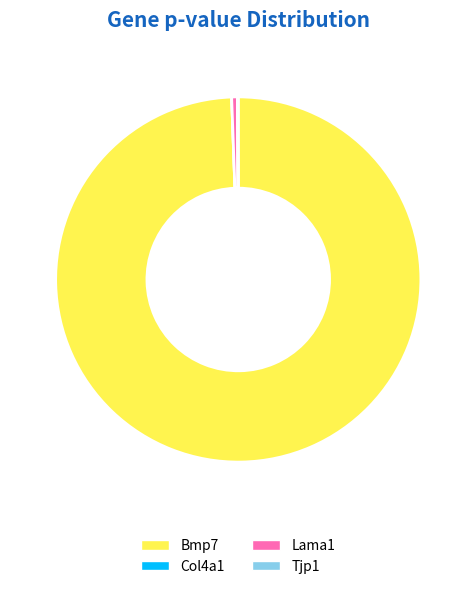

Which category has the biggest portion of the pie?

Bmp7